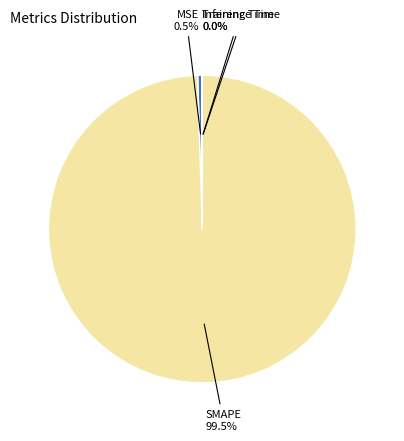

Which category has the biggest portion of the pie?

SMAPE